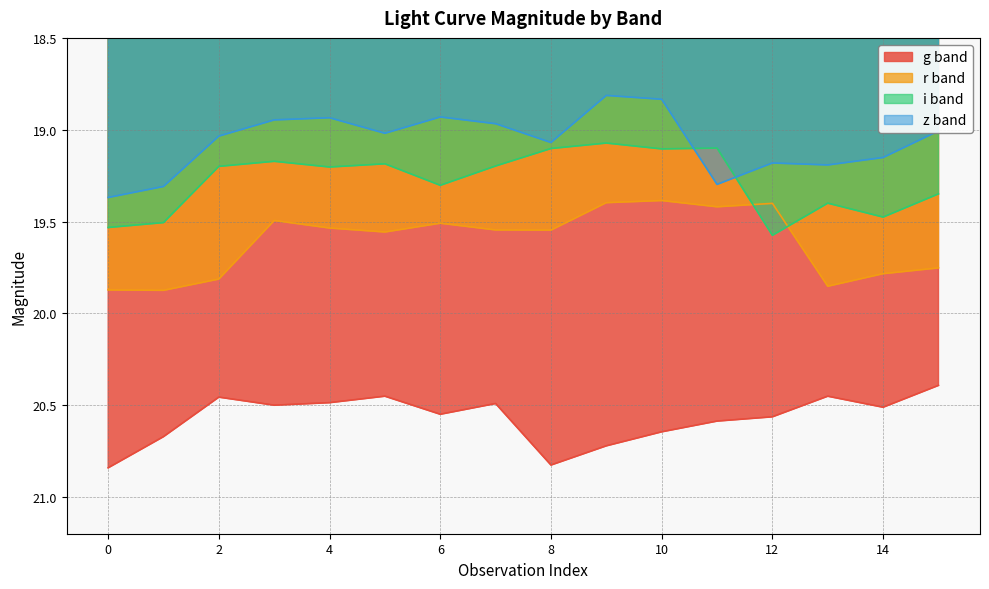

What is the spread (max minus min) of values at 5?

1.4